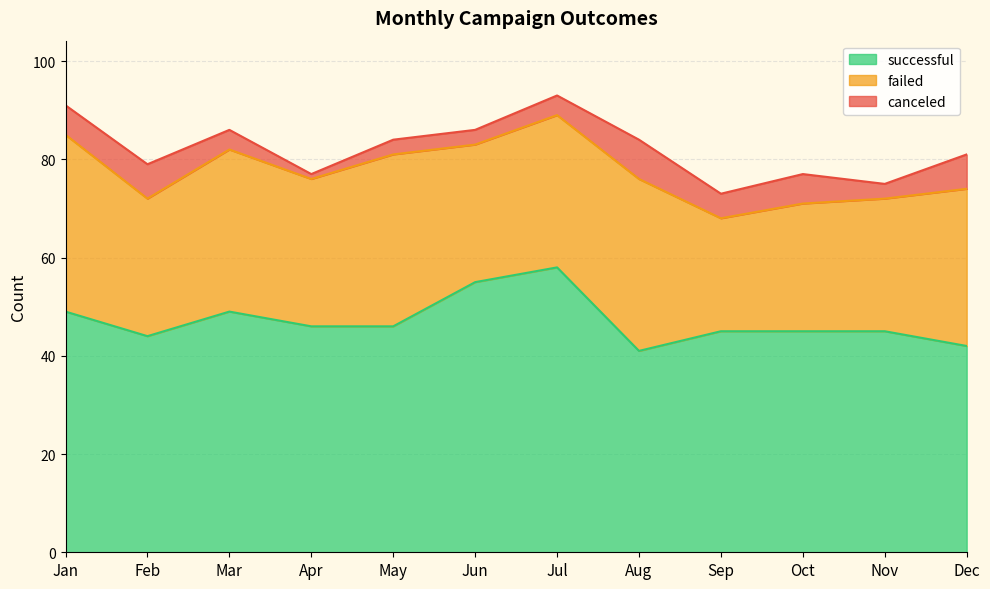

True or false: successful and failed cross at least once.

False